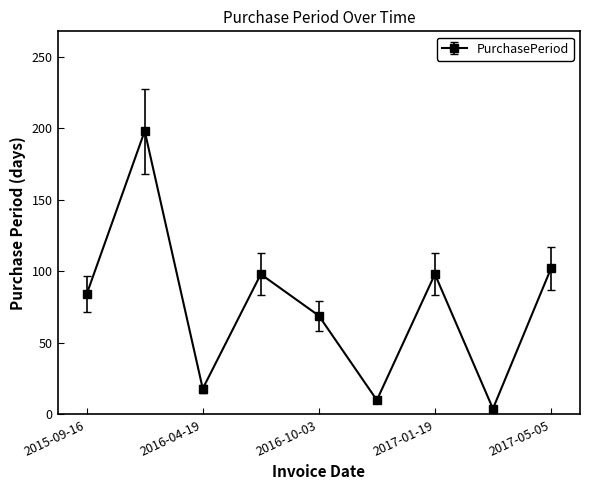

How many interior local valleys (lower than both neighbors) does the data have?

3